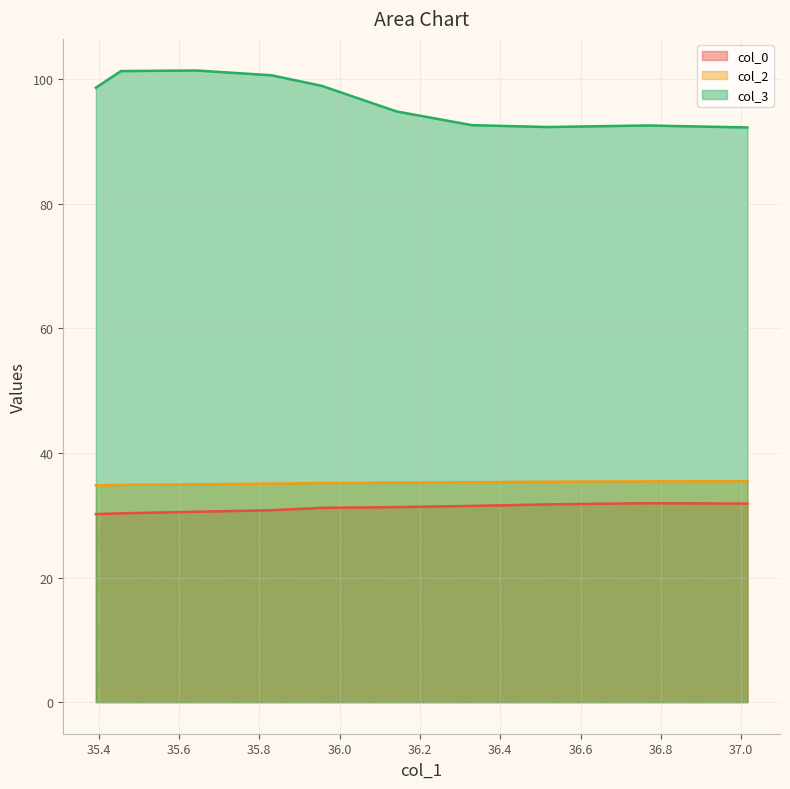

At 36.1419, list the series in order from largest to smallest.

col_3, col_2, col_0